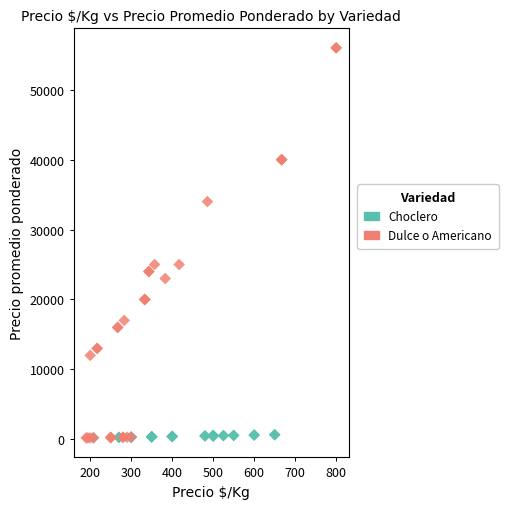

Which series reaches the maximum Y coordinate?

Dulce o Americano